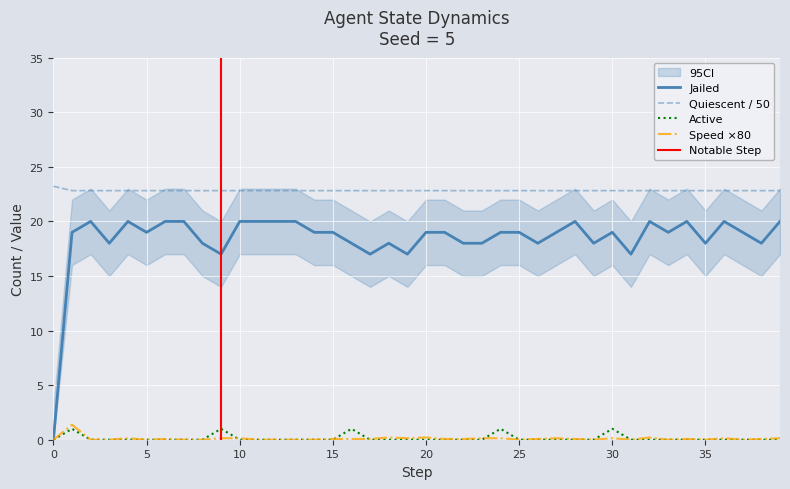

True or false: Quiescent and Jailed cross at least once.

False